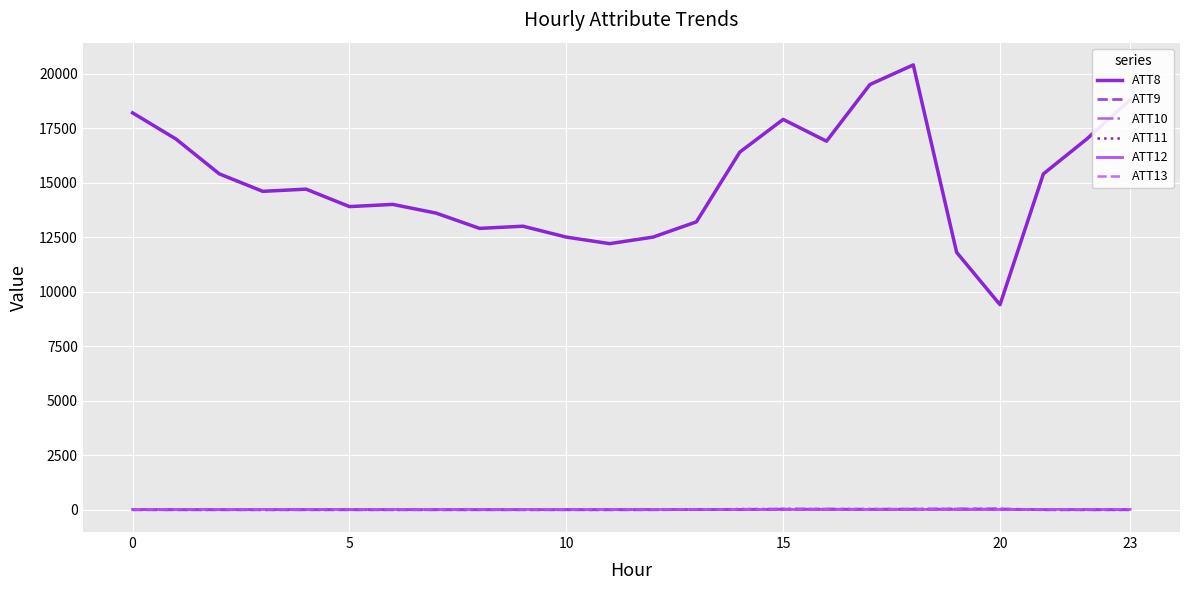

Which series has the widest spread of values?

ATT8